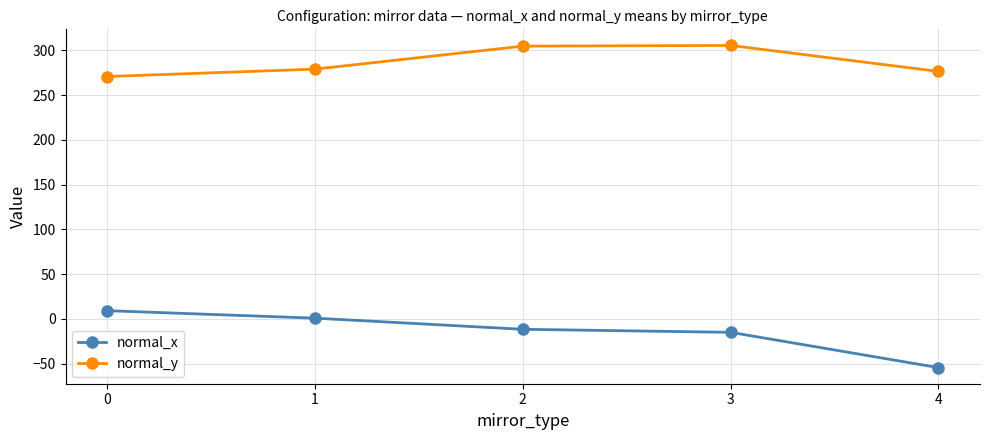

What is the smallest value displayed?

-54.5